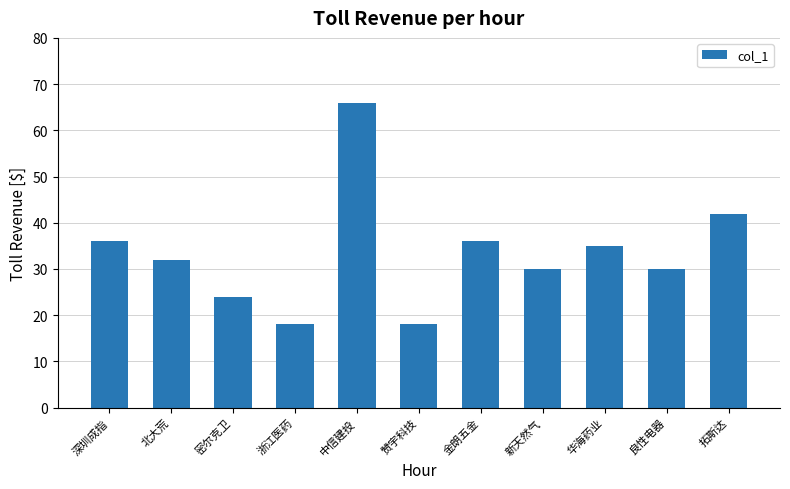

What is the difference between the values at 拓斯达 and 深圳成指?

6